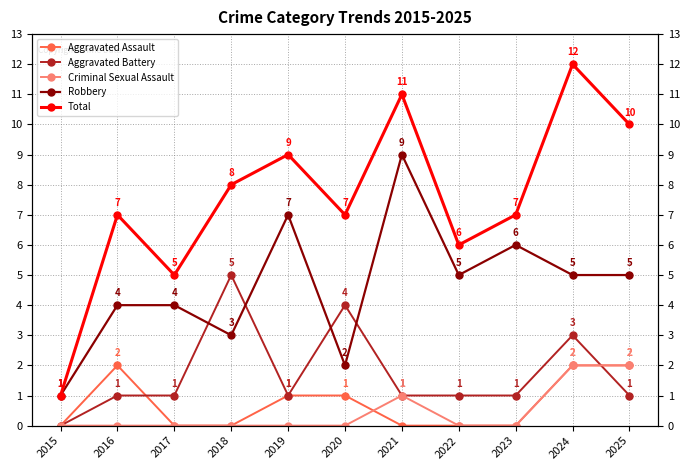

At how many categories does at least one series exceed 5?

9